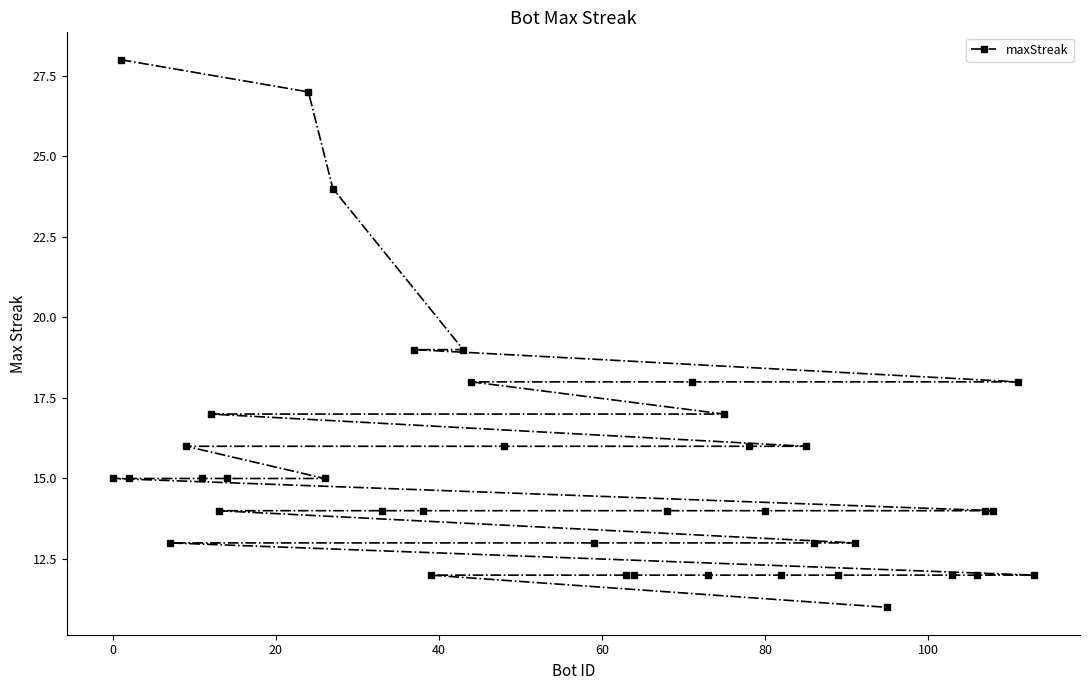

At which label does the data first exceed 14?

0